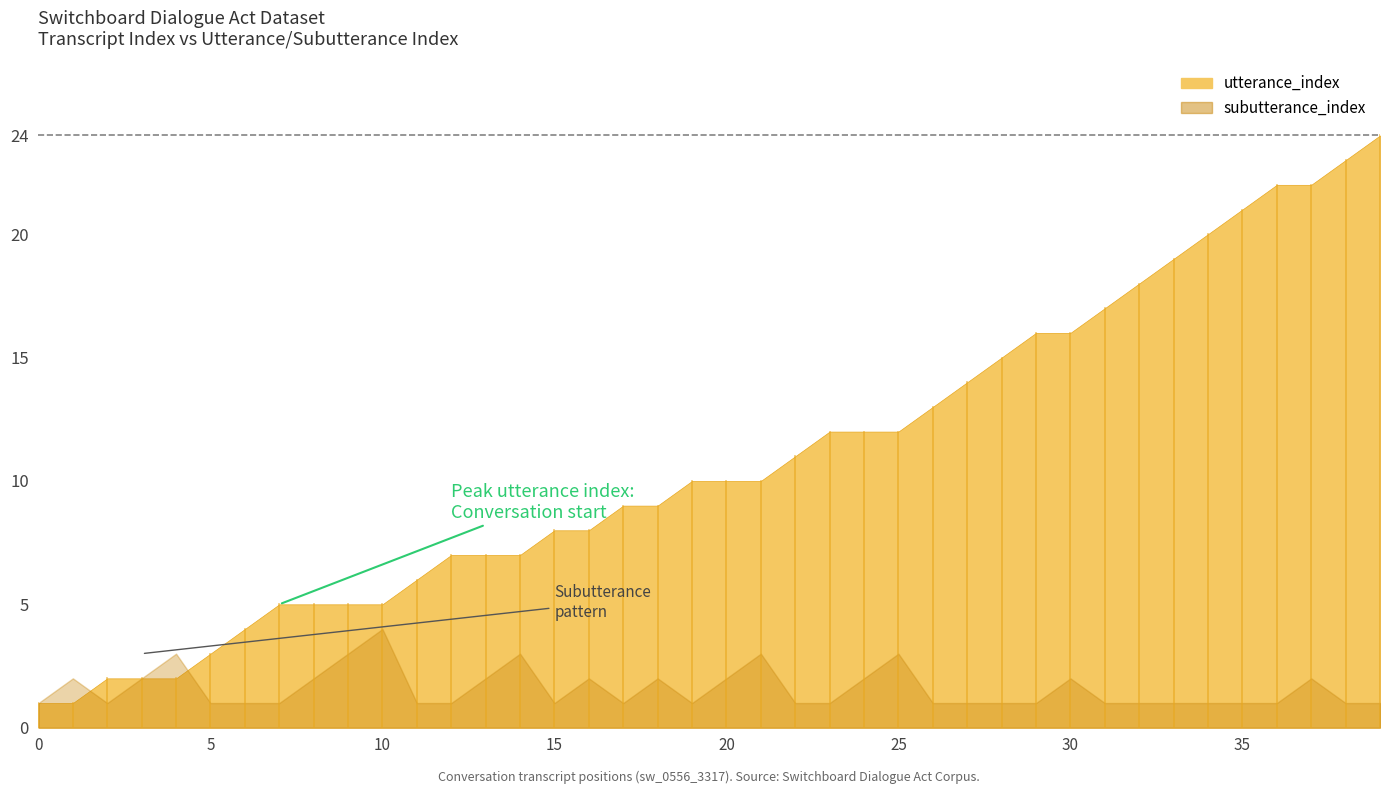

True or false: transcript_index and subutterance_index cross at least once.

True